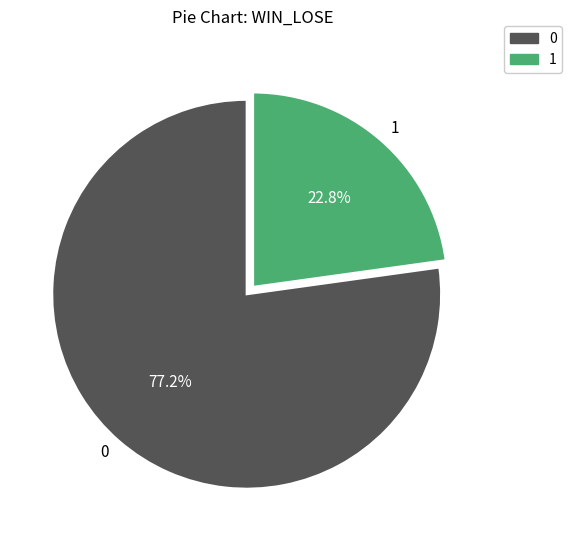

Rank the categories by value from lowest to highest.

1, 0